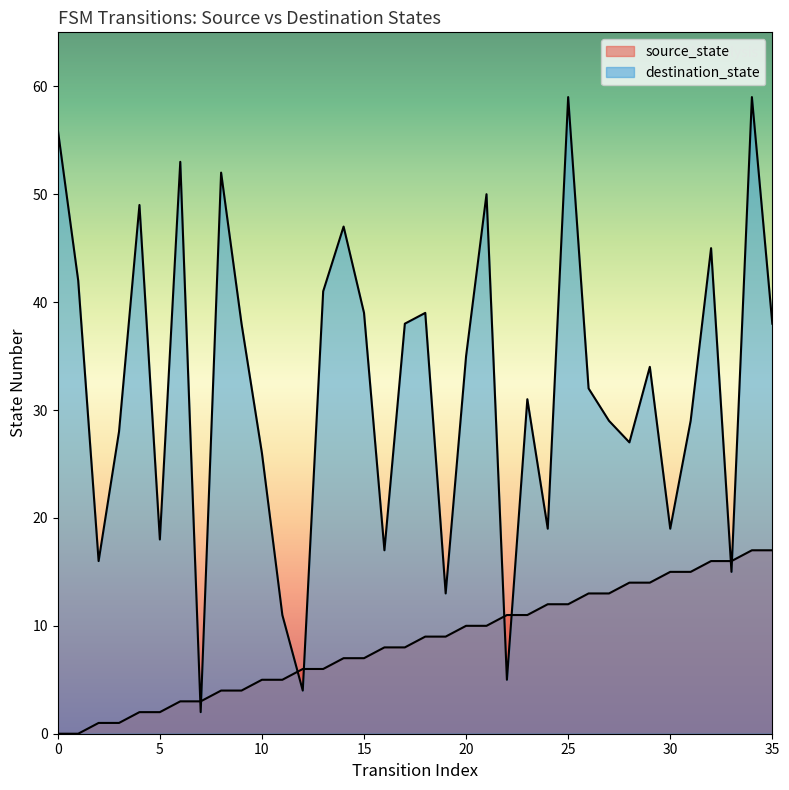

What is the average value of the source_state series?

8